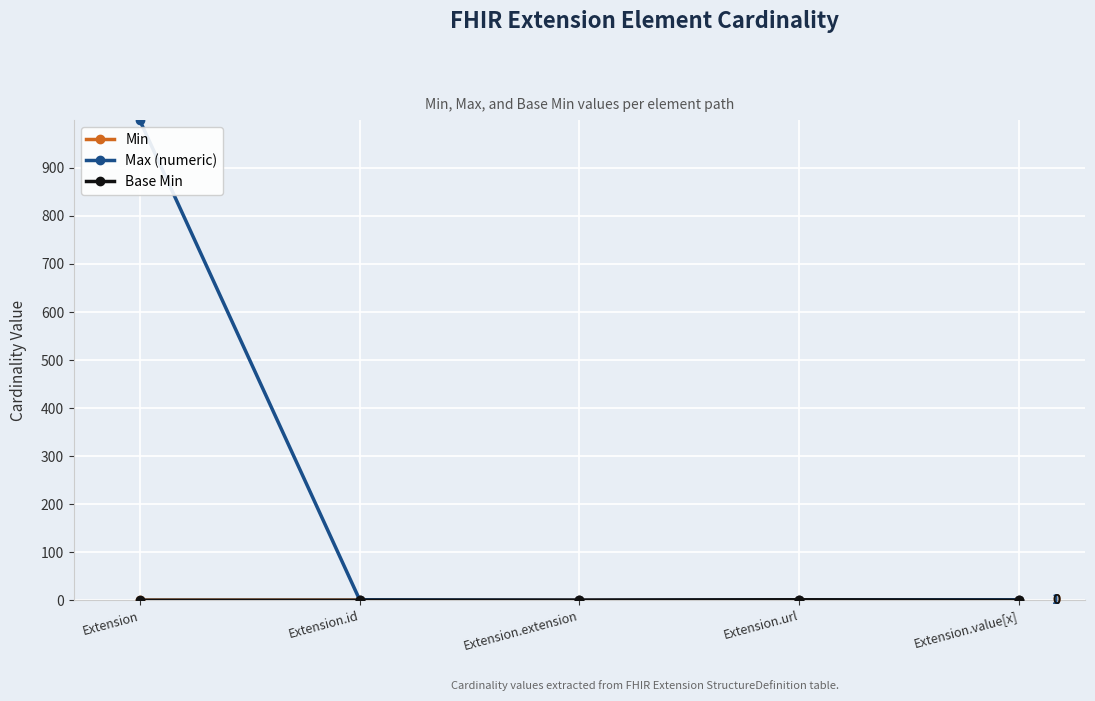

Where is Max (numeric) nearest to the value 499?

Extension.id